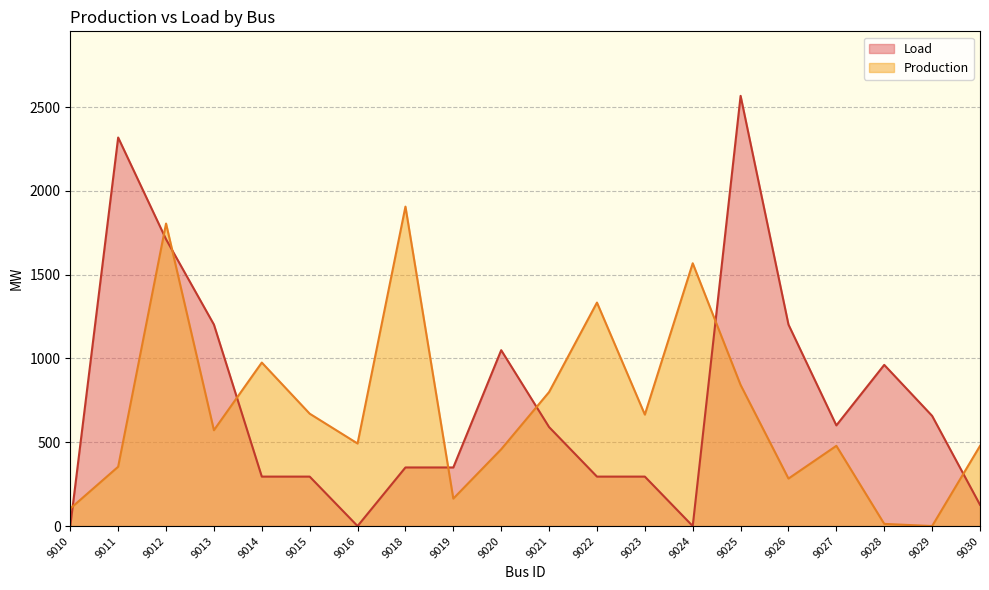

Reading left to right, extract all data points from this chart.

Load: 9010=0.0	9011=2318.2	9012=1711.1	9013=1202.1	9014=295.1	9015=295.1	9016=0.0	9018=349.6	9019=349.6	9020=1049.3	9021=590.5	9022=295.1	9023=295.1	9024=0.0	9025=2566.7	9026=1202.1	9027=600.6	9028=961.6	9029=657.4	9030=126.9
Production: 9010=104.4	9011=353.9	9012=1804.9	9013=571.9	9014=975.5	9015=670.5	9016=492.5	9018=1905.9	9019=163.7	9020=458.2	9021=799.6	9022=1333.4	9023=665.0	9024=1567.9	9025=841.8	9026=283.3	9027=478.7	9028=13.0	9029=0.0	9030=478.1